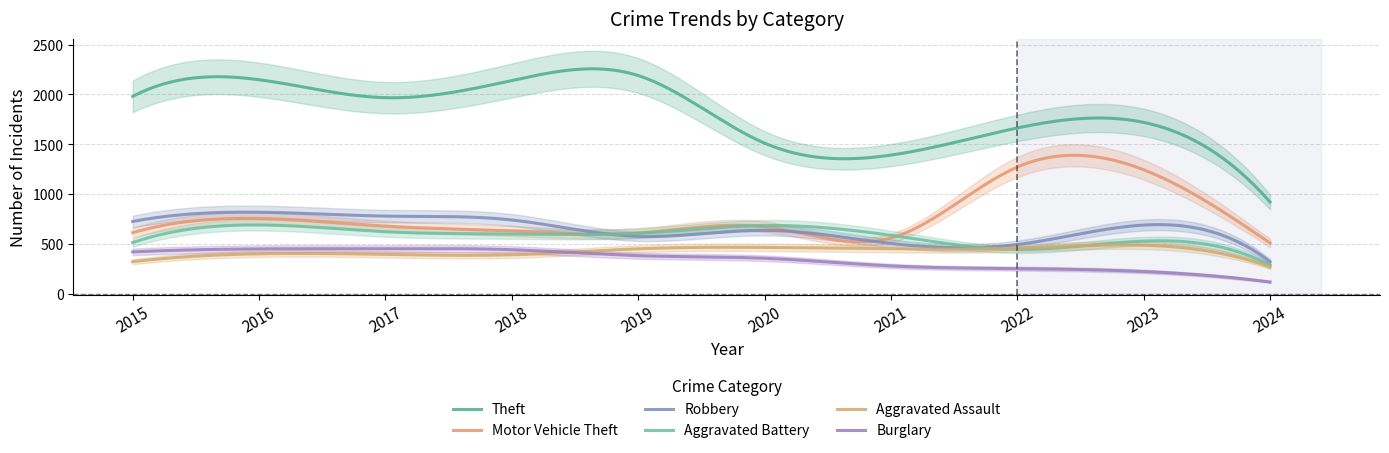

What is the difference between the highest and lowest values at 2022?

1411